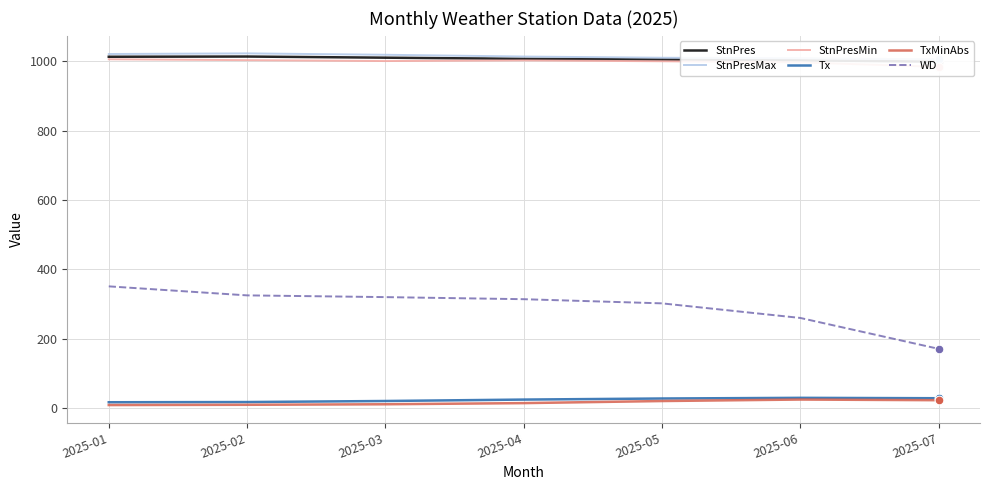

What are all the series names shown in the legend?

StnPres, StnPresMax, StnPresMin, Tx, TxMinAbs, WD